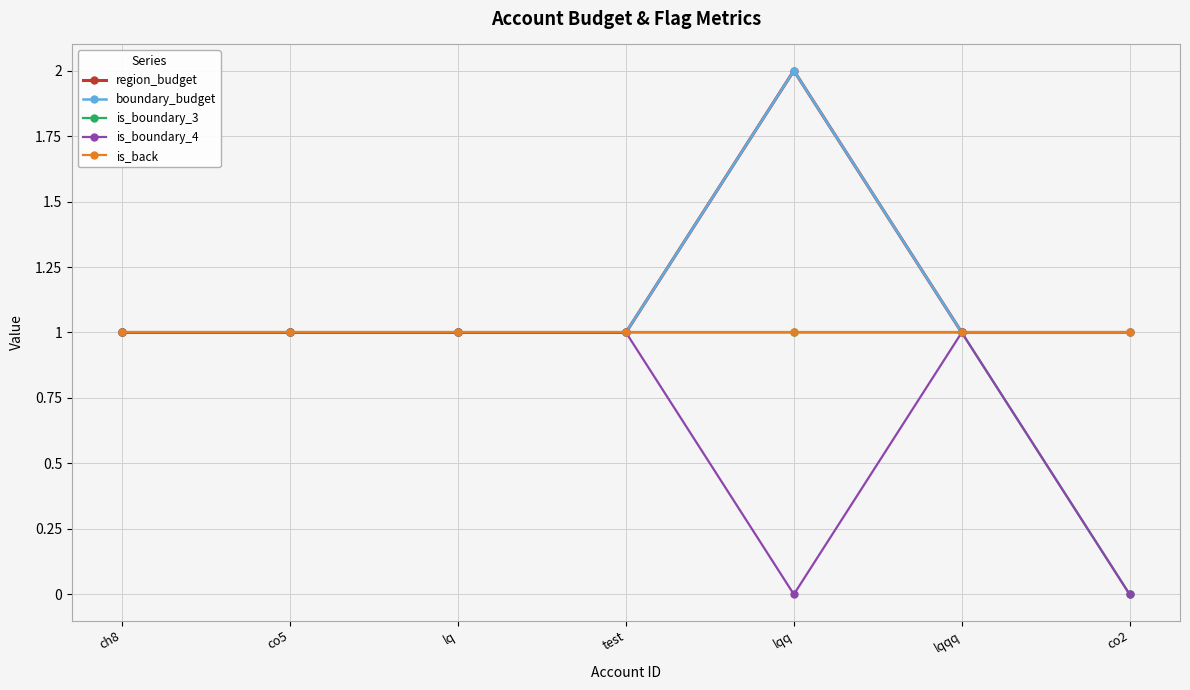

What is the total value across all series at co5?

5